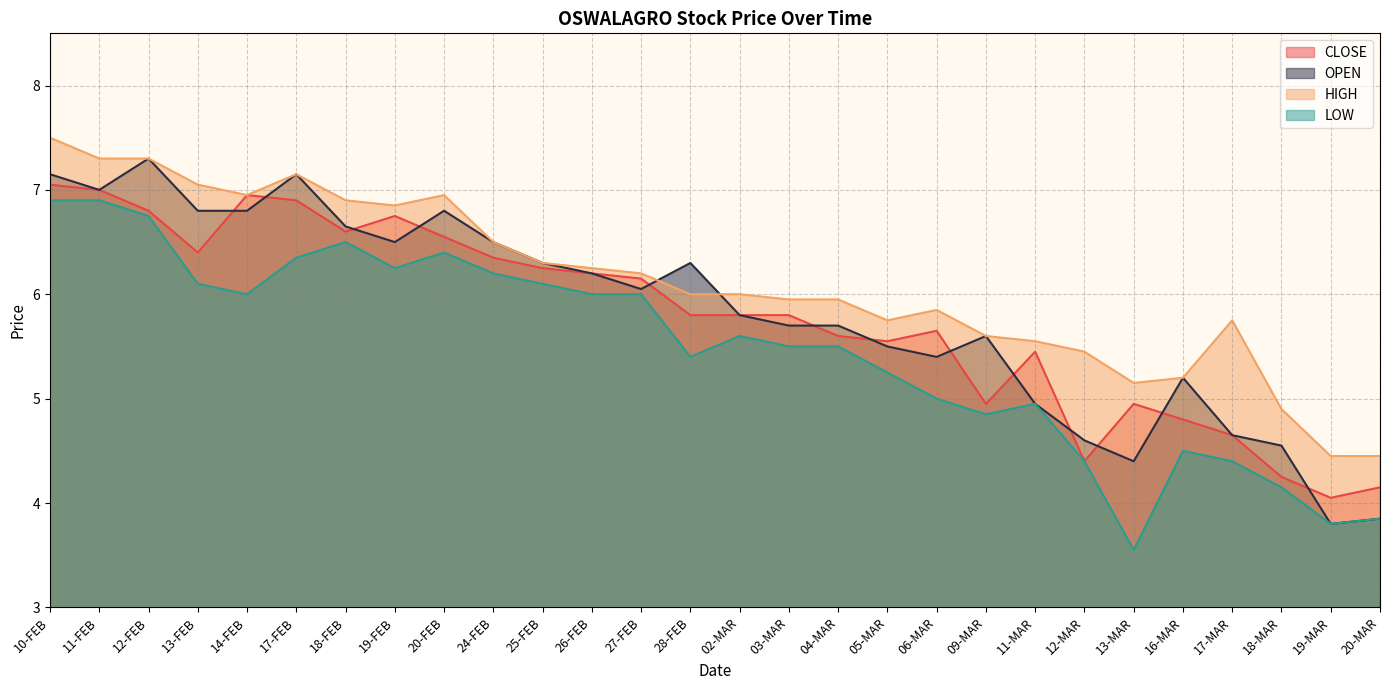

At which label does LOW first exceed 5?

10-FEB